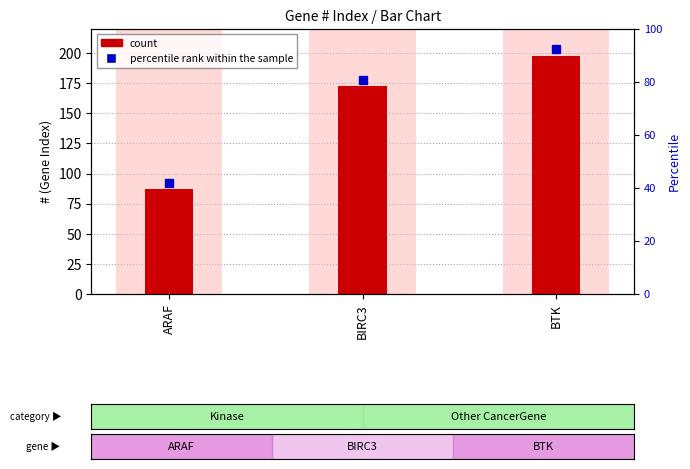

Rank the categories by value from lowest to highest.

ARAF, BIRC3, BTK